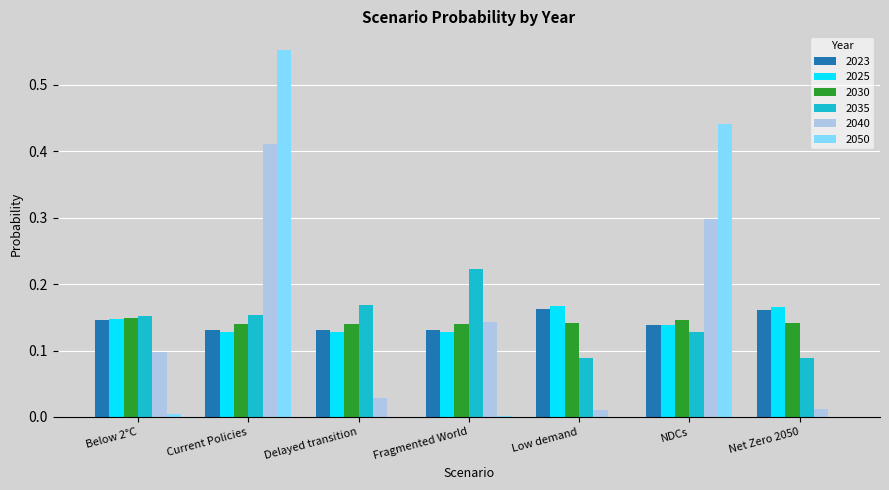

Which label corresponds to the largest value in the chart?

Current Policies